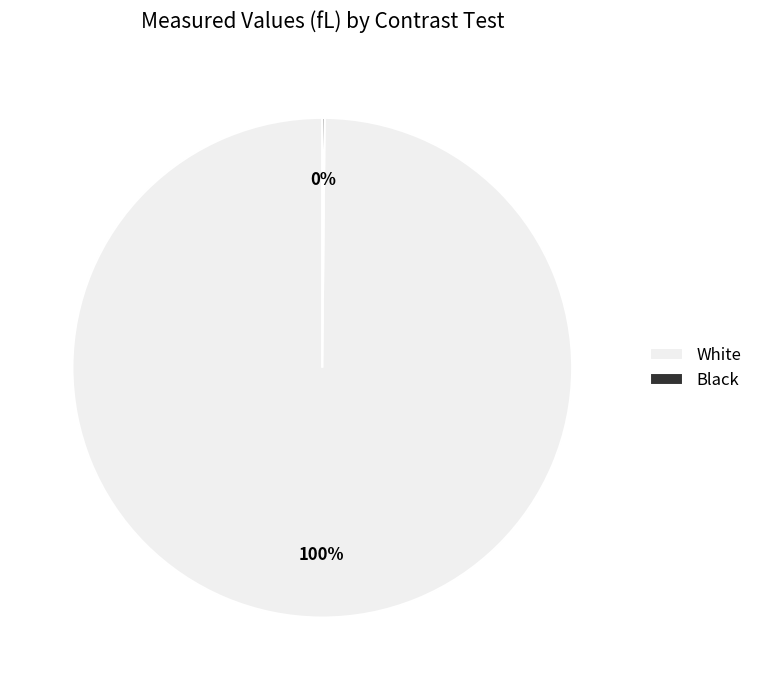

Which slice represents more than half of the pie?

White